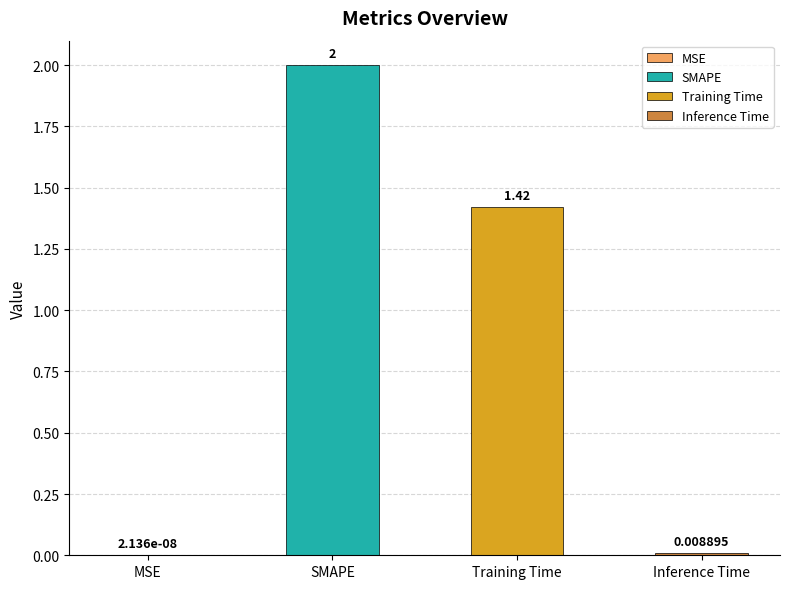

What is the difference between the values at Inference Time and Training Time?

1.4